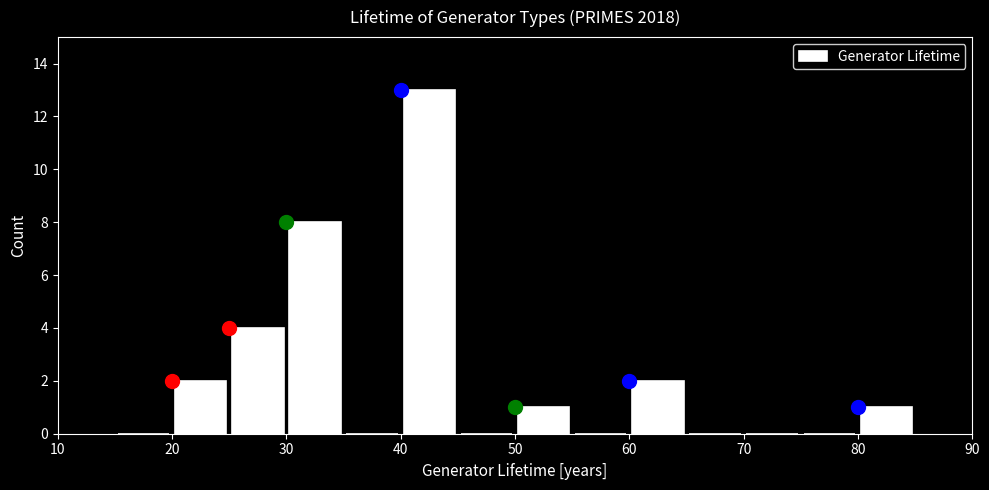

Which range on the x-axis has the tallest bar?

40 to 45